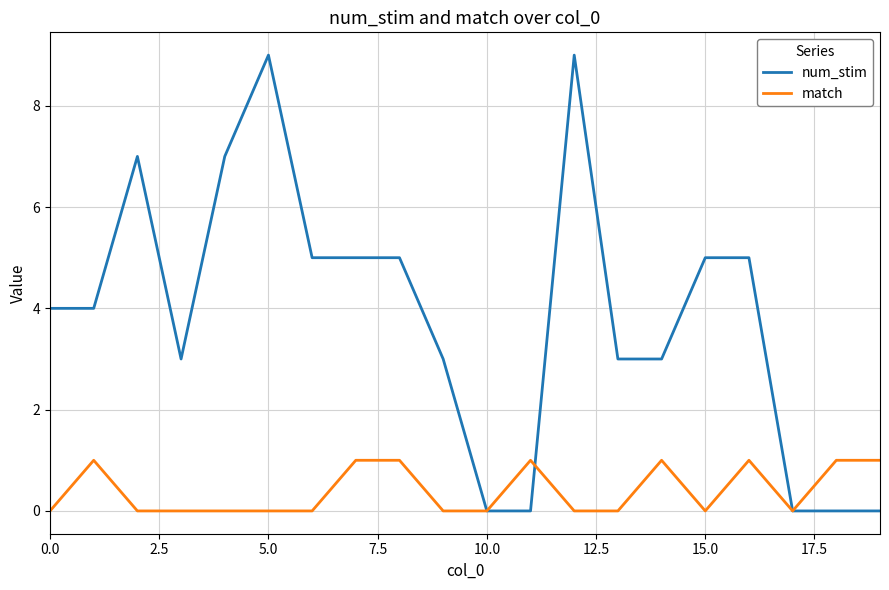

Which series has the largest total across all categories?

num_stim